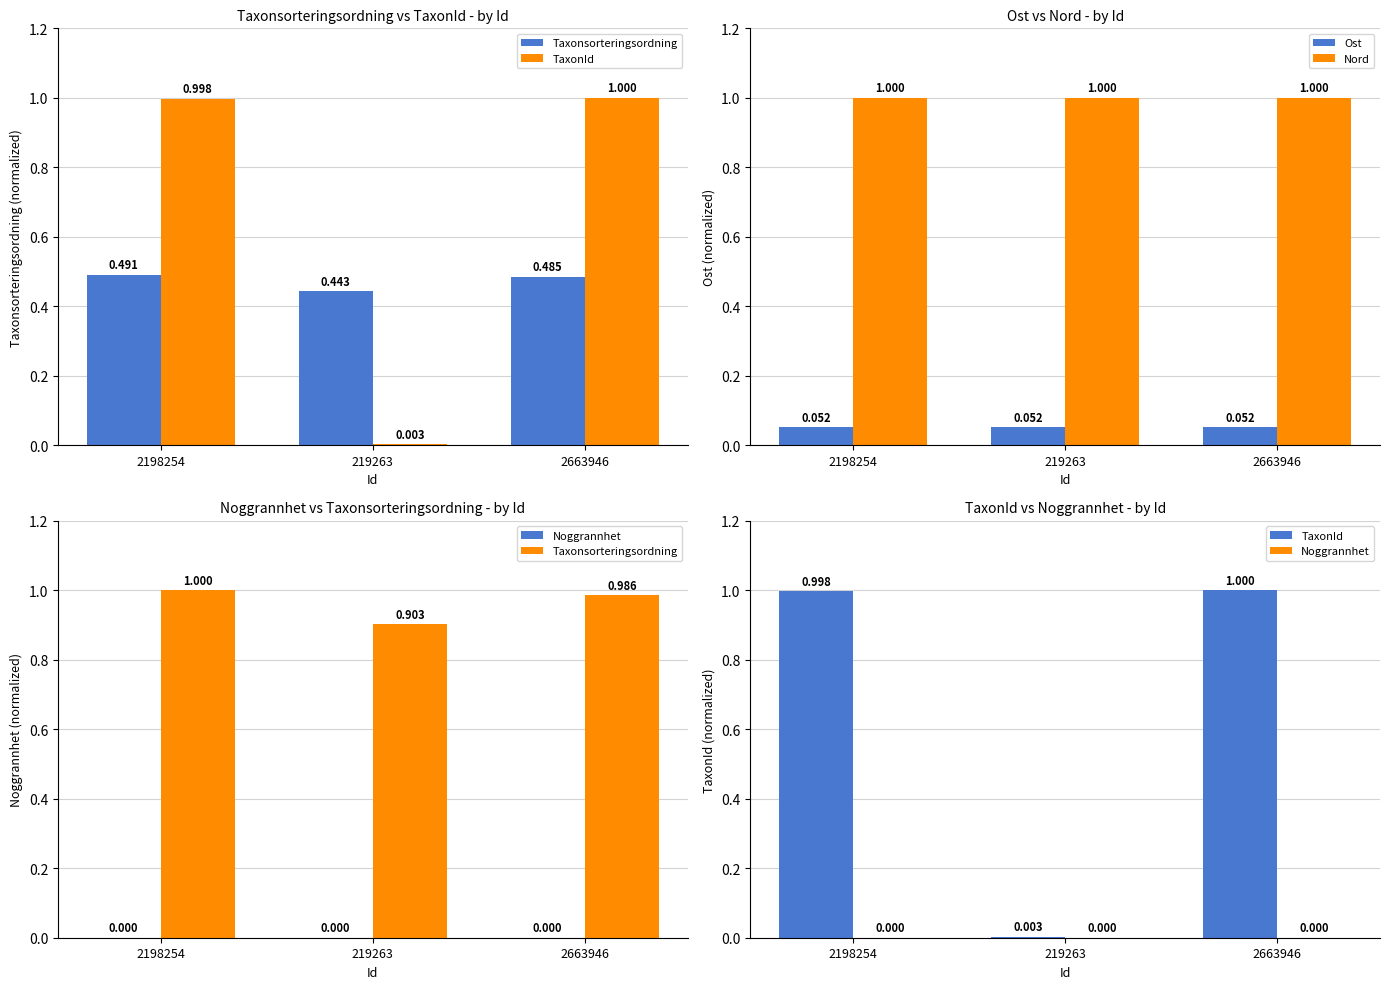

Reading right to left, extract all data points from this chart.

Taxonsorteringsordning: 2663946=1.0	219263=0.9	2198254=1.0
TaxonId: 2663946=1.0	219263=0.0	2198254=1.0
Ost: 2663946=0.1	219263=0.1	2198254=0.1
Nord: 2663946=1.0	219263=1.0	2198254=1.0
Noggrannhet: 2663946=0.0	219263=0.0	2198254=0.0